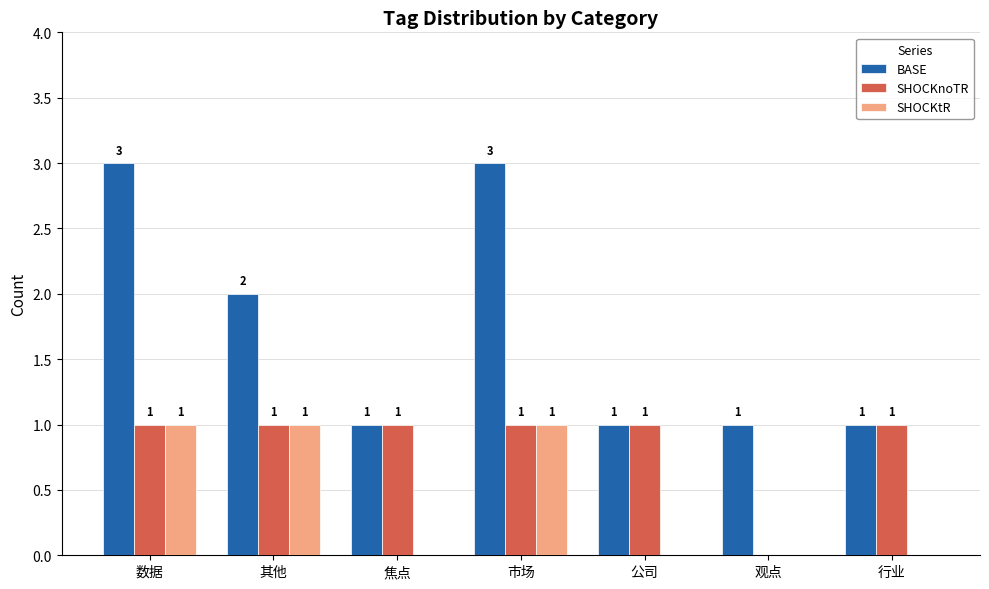

What is the sum of all SHOCKtR values?

3